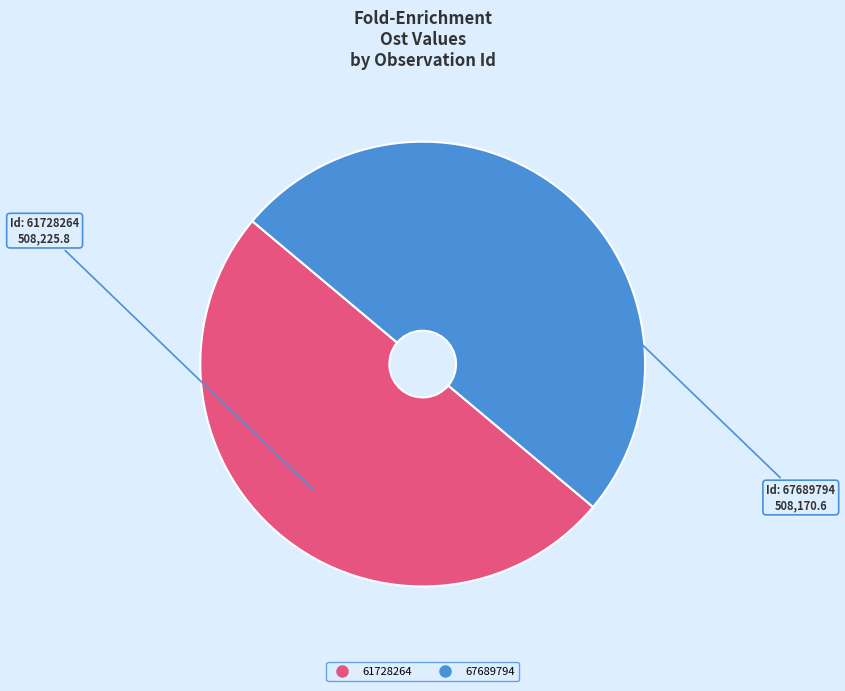

Count the number of slices in the pie.

2